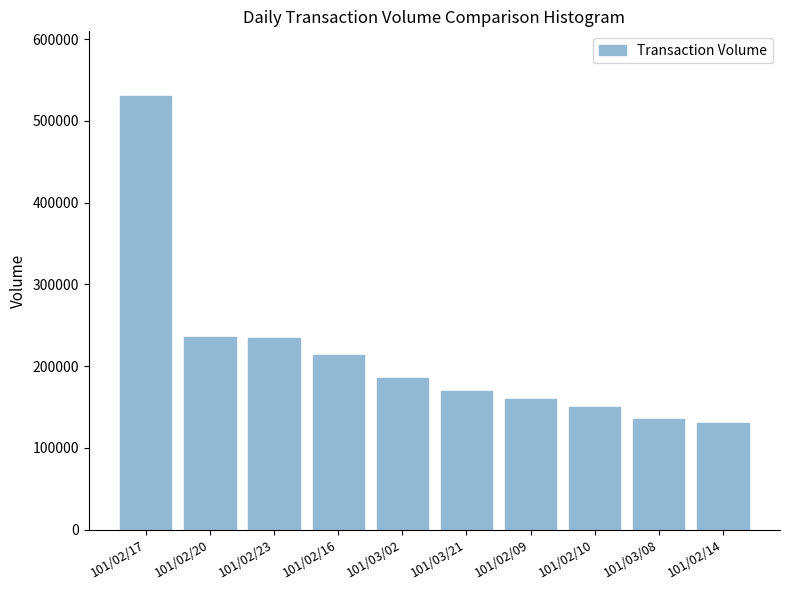

Which label corresponds to the largest value in the chart?

101/02/17